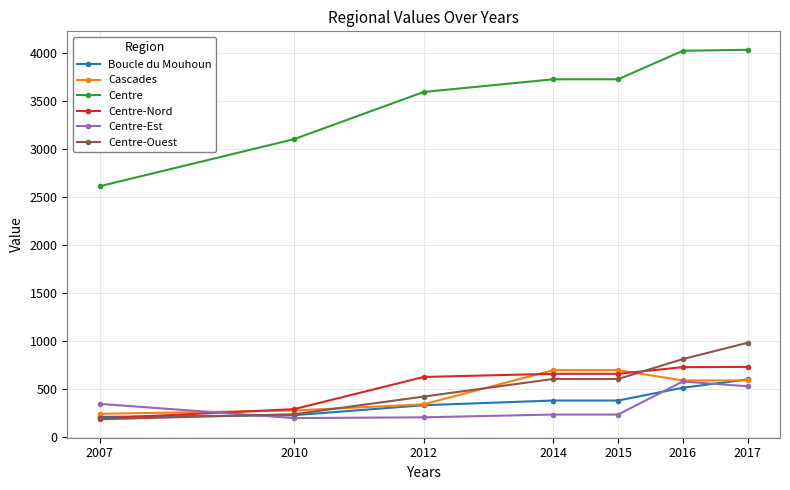

True or false: Centre-Nord has more than 2 interior local peaks.

False